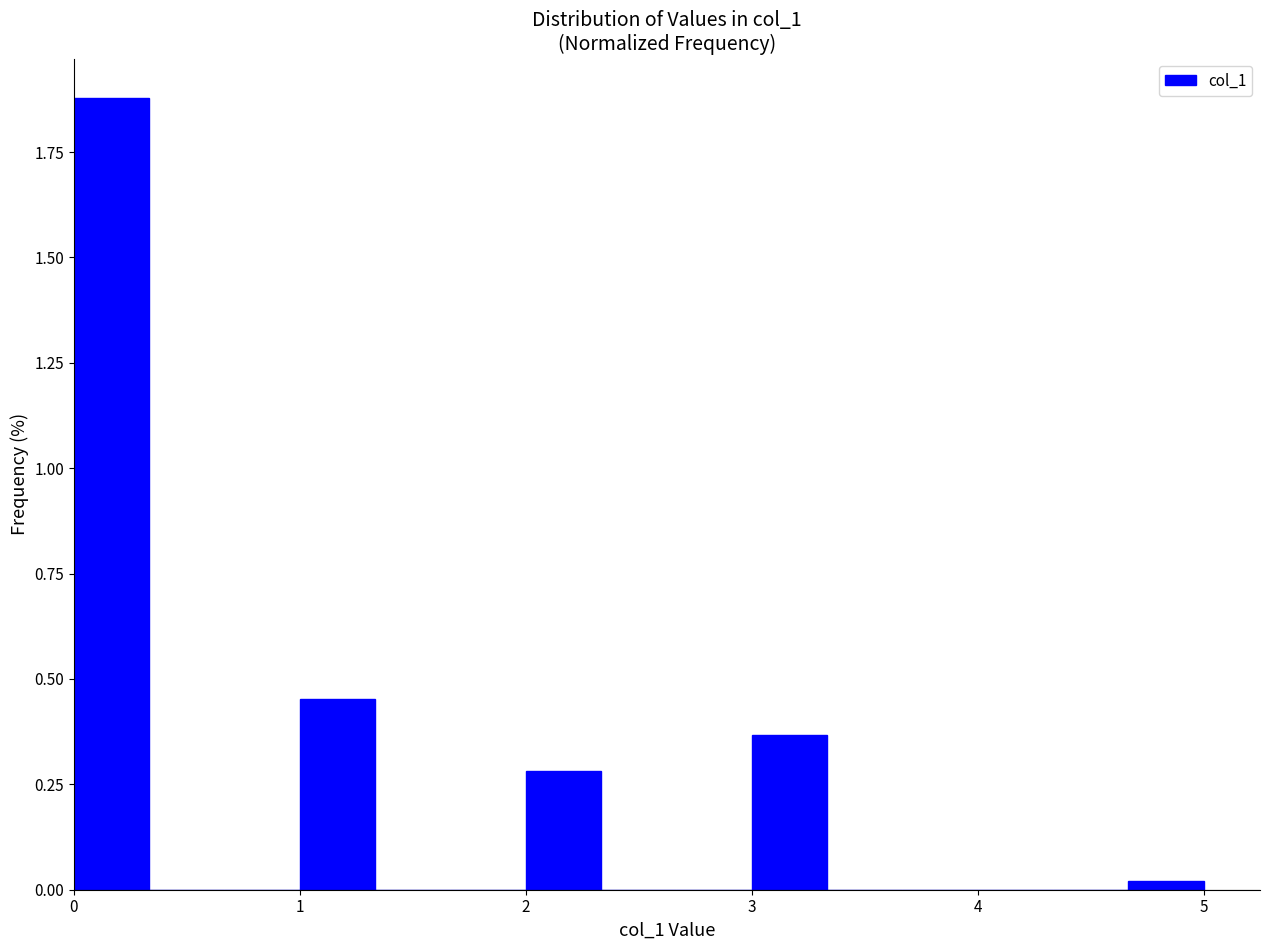

Read against the x-axis, roughly where is the centre of the tallest bar?

0.2